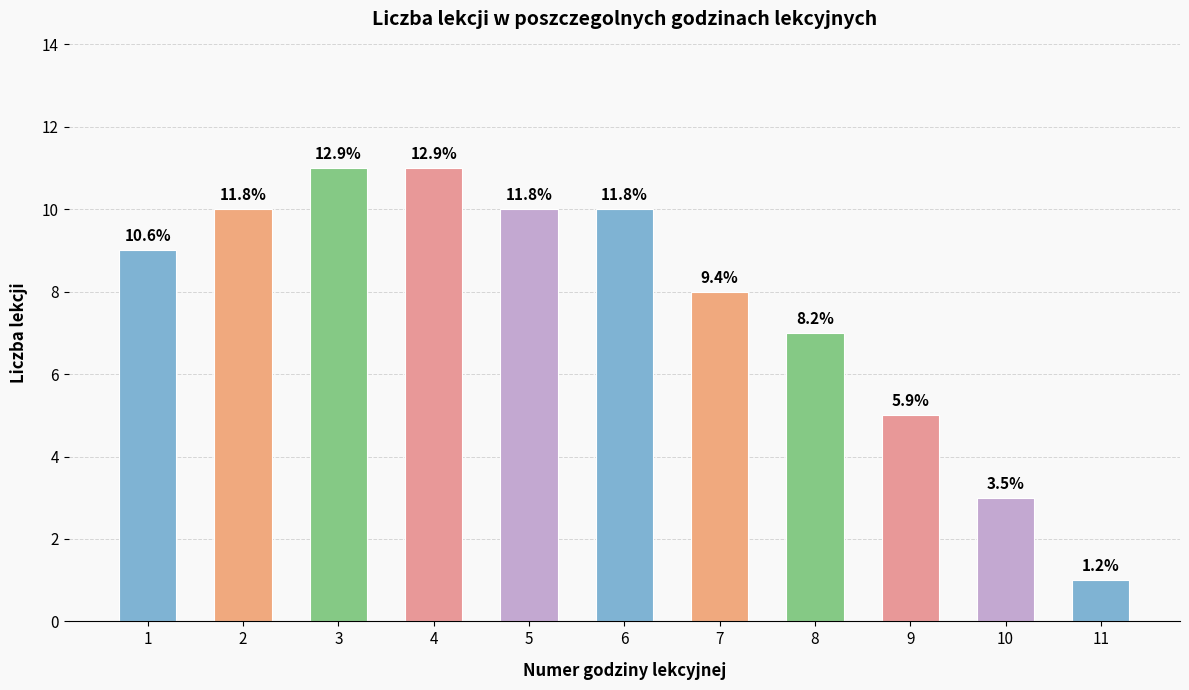

How many bars are there in total?

11